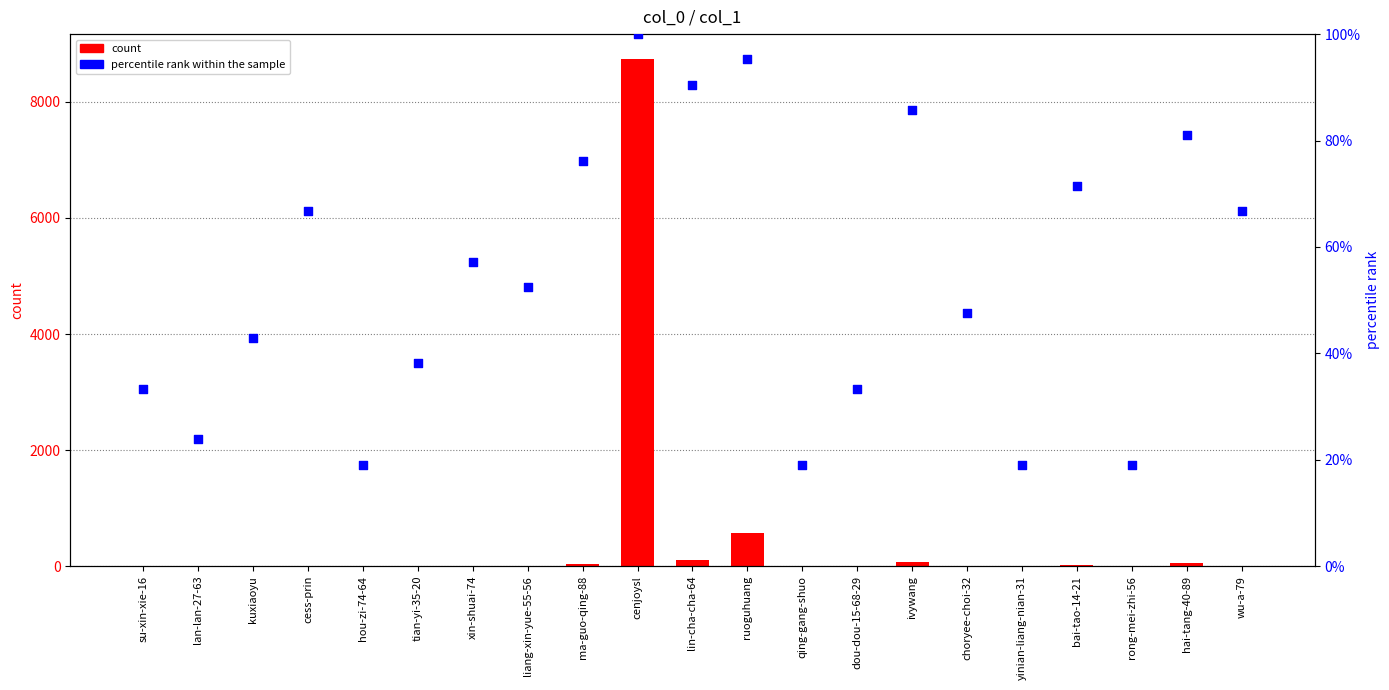

At how many categories does at least one series exceed 7882?

1